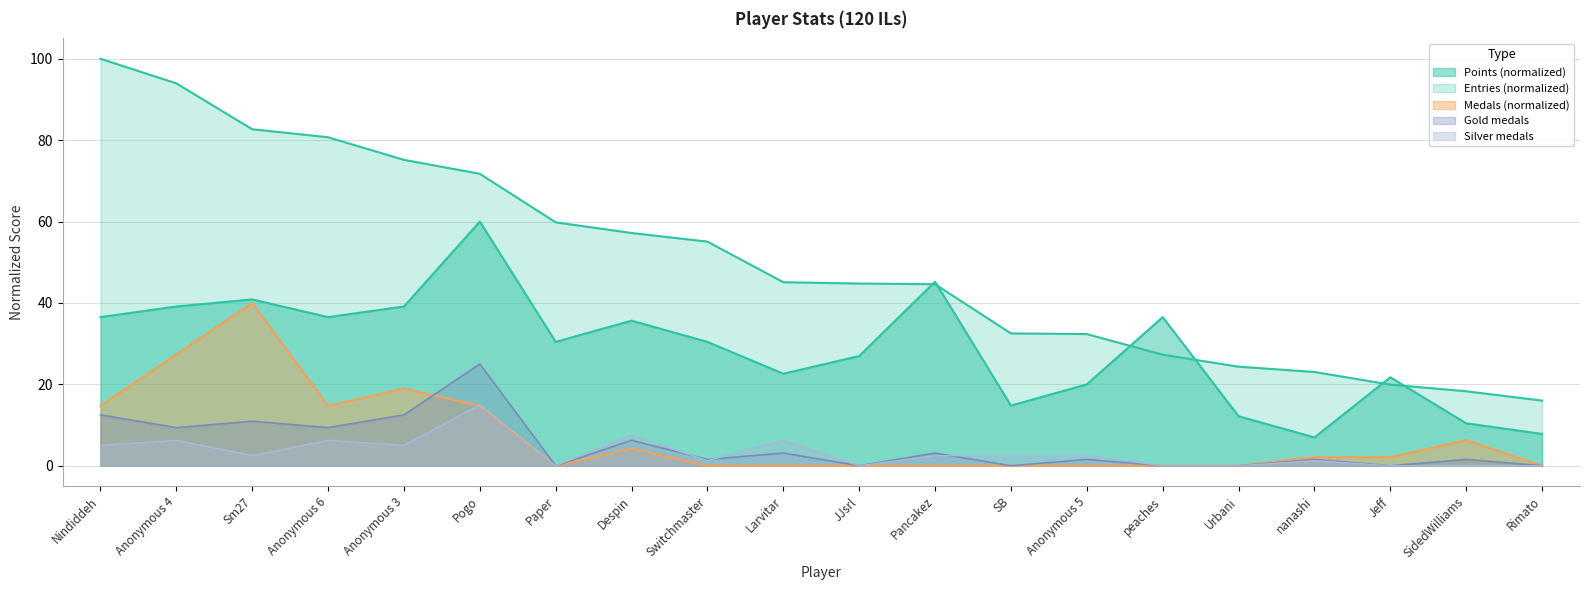

What is the label of the 17th point from the right?

Anonymous 6